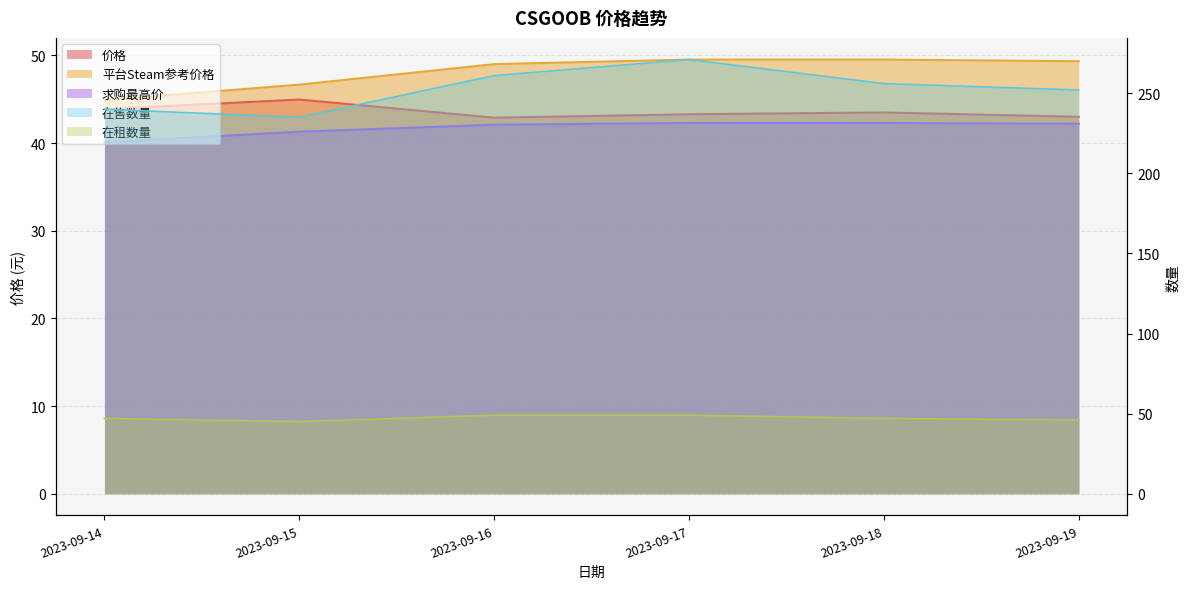

Count the 在租数量 values in the range 46 to 49.

5